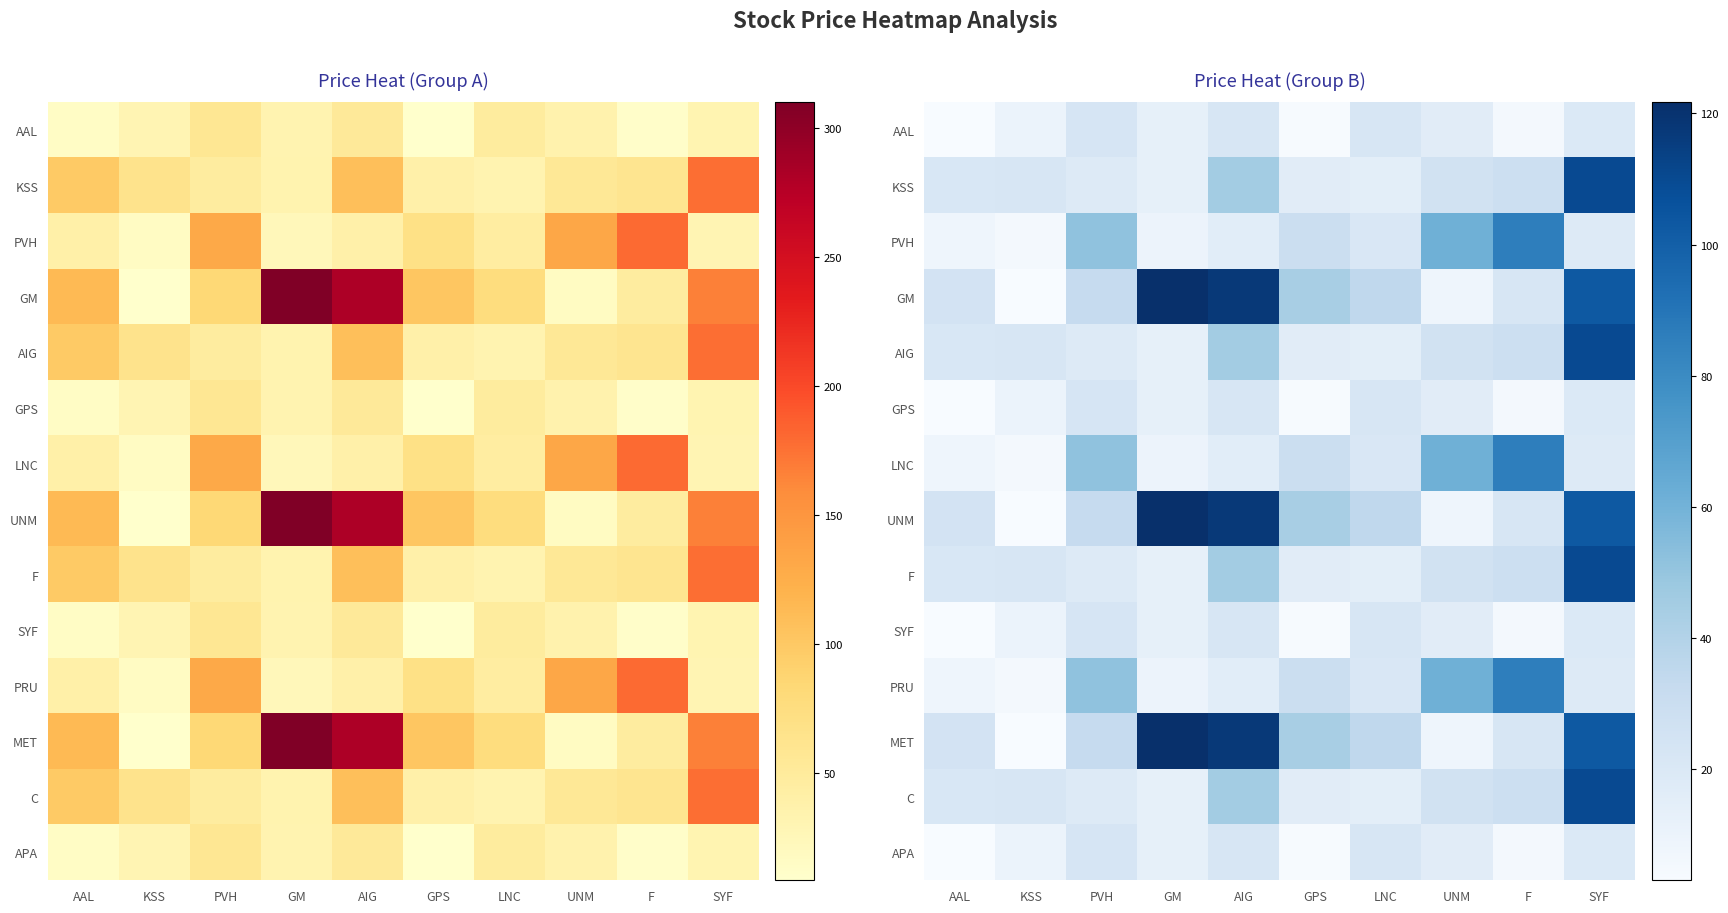

How many values in the UNM series are below 34?

5